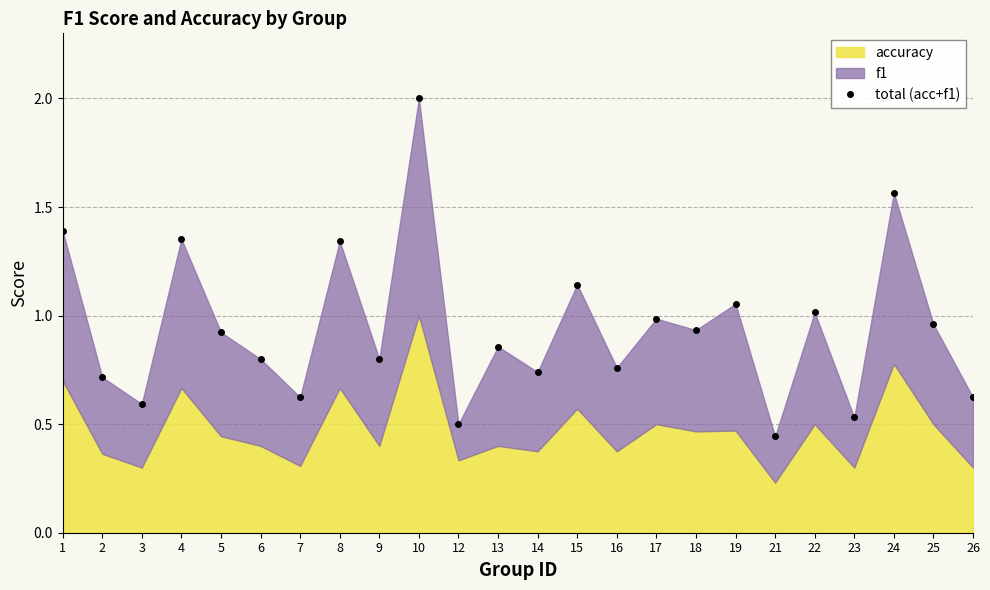

How many lines are shown in the chart?

1